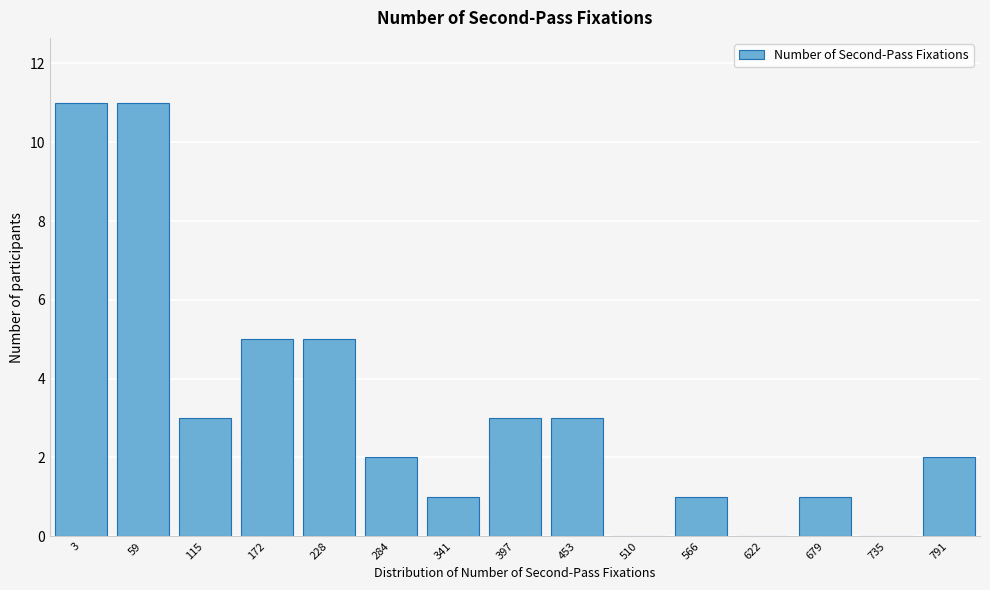

Reading left to right, list all the values displayed in this chart.

3=11	59=11	115=3	172=5	228=5	284=2	341=1	397=3	453=3	510=0	566=1	622=0	679=1	735=0	791=2